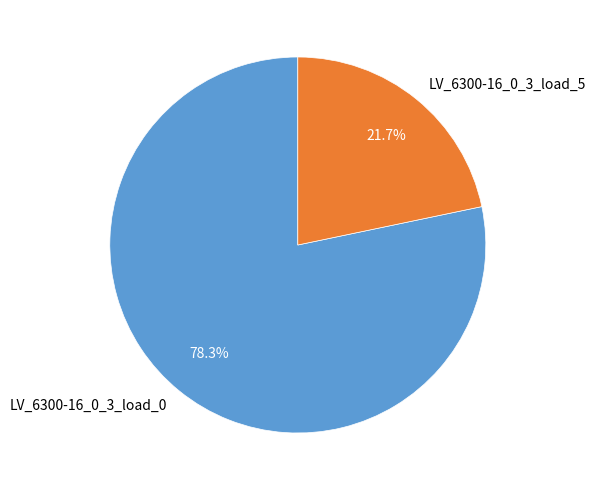

To the nearest percent, what percentage of the pie is LV_6300-16_0_3_load_0?

78%